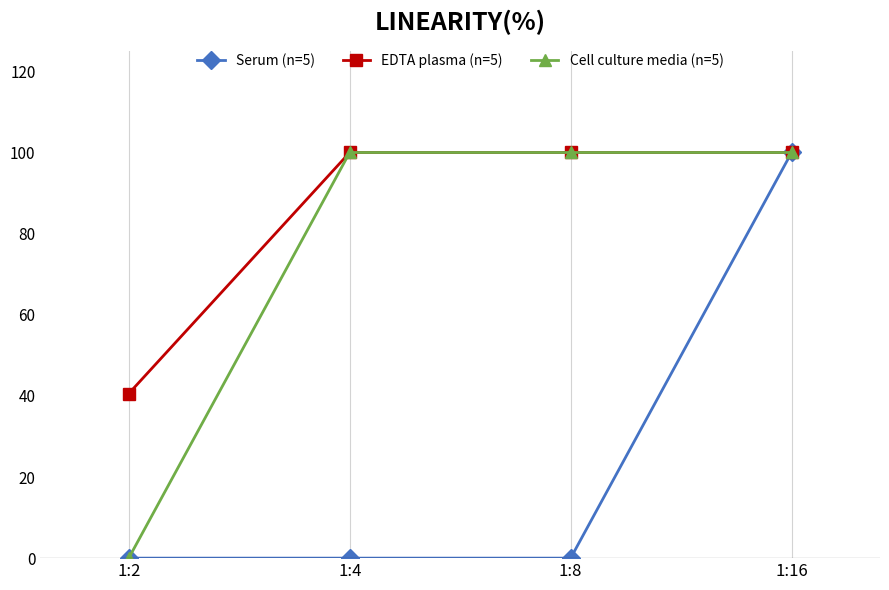

Reading left to right, extract all data points from this chart.

Serum (n=5): 0.0	0.0	0.0	2.0
EDTA plasma (n=5): 0.8	2.0	2.0	2.0
Cell culture media (n=5): 0.0	2.0	2.0	2.0